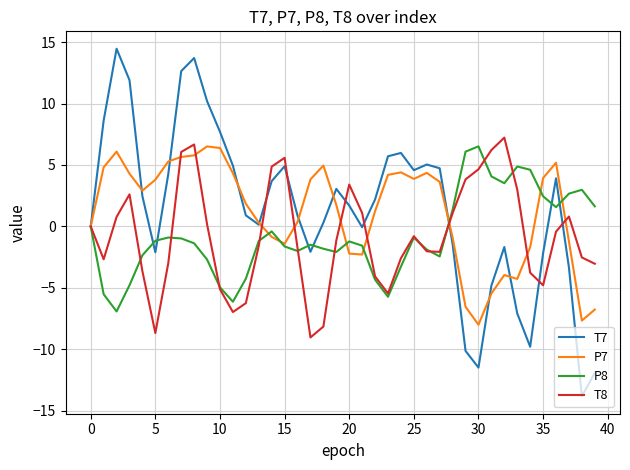

What is the lowest value of the T8 series?

-9.0